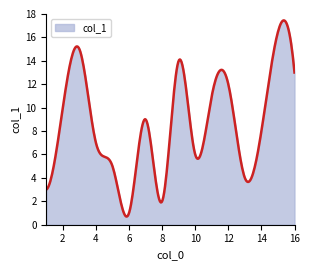

What is the difference between the maximum and minimum values?

16.8